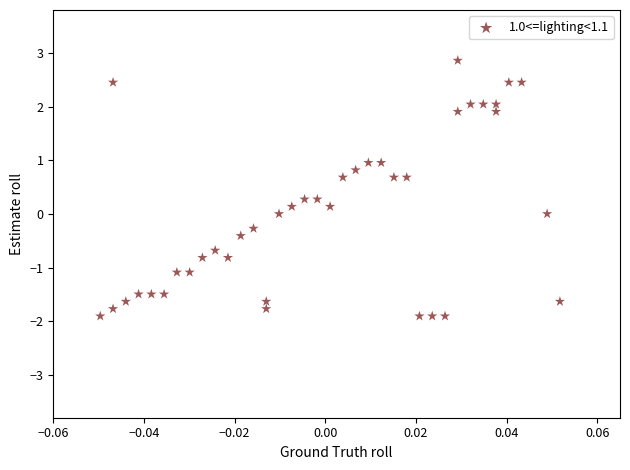

What is the range of Y values (max minus min)?

4.8